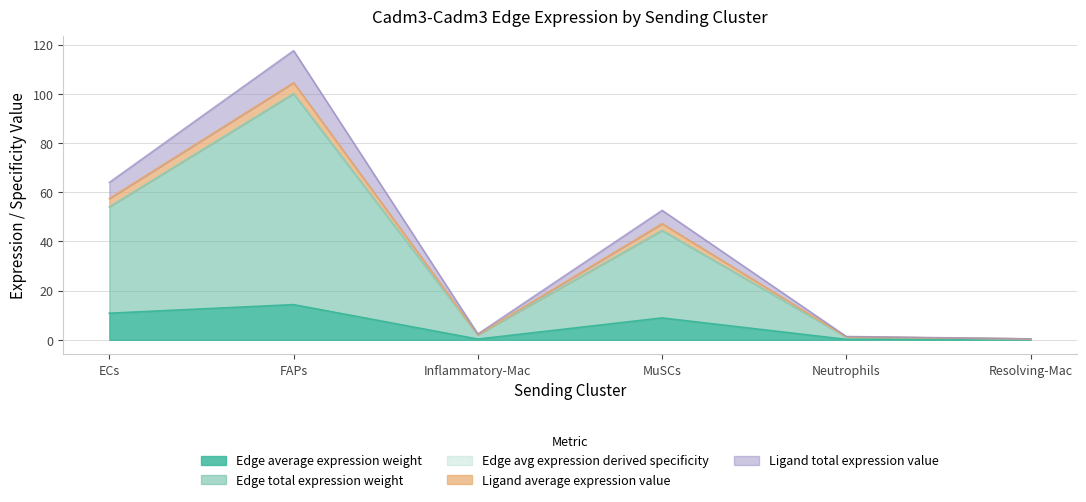

Which series changed the most between ECs and MuSCs?

Ligand total expression value